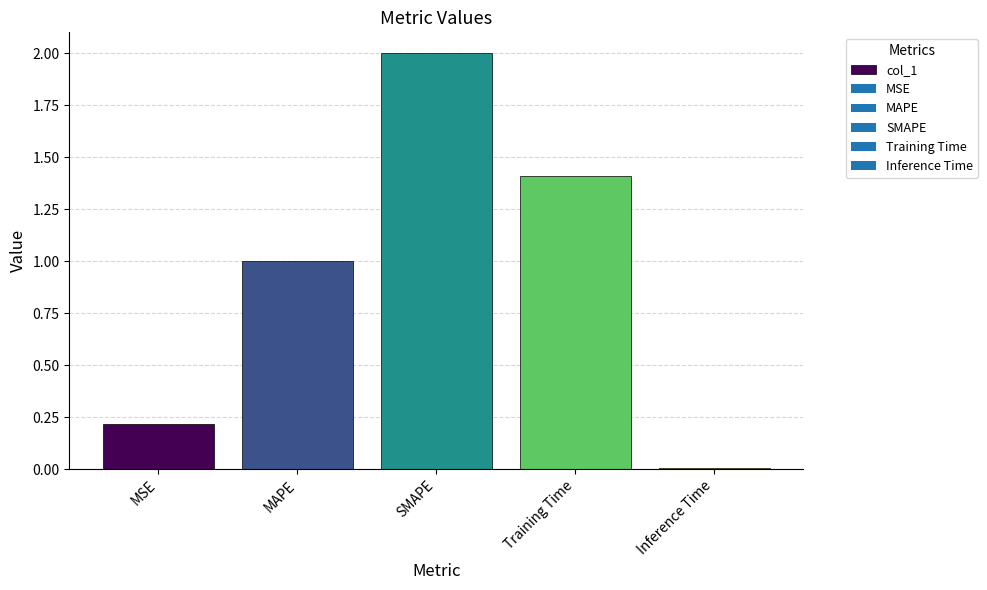

How many bars are there in total?

5